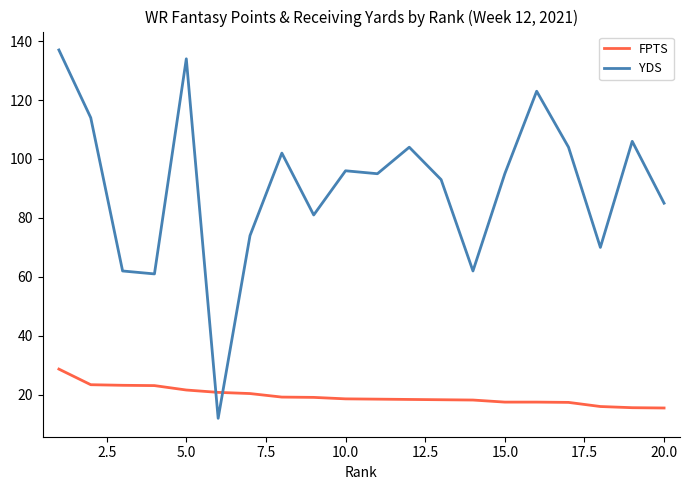

Which series has the largest total across all categories?

YDS